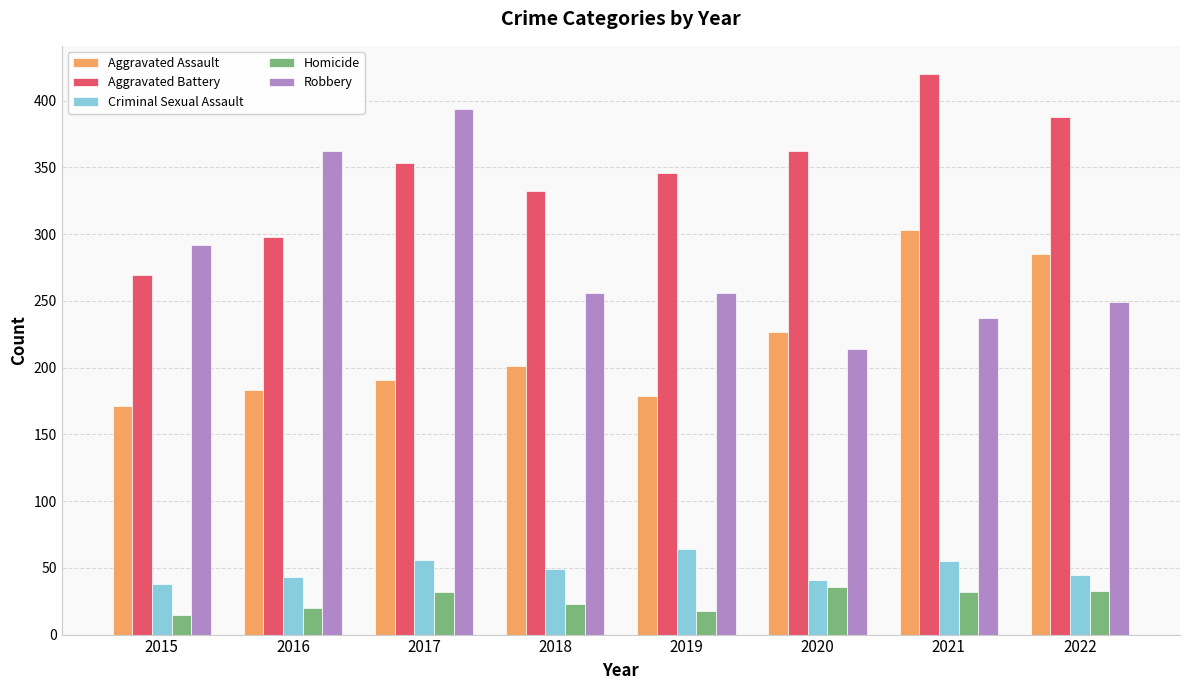

How many data points in Homicide are less than 32?

4